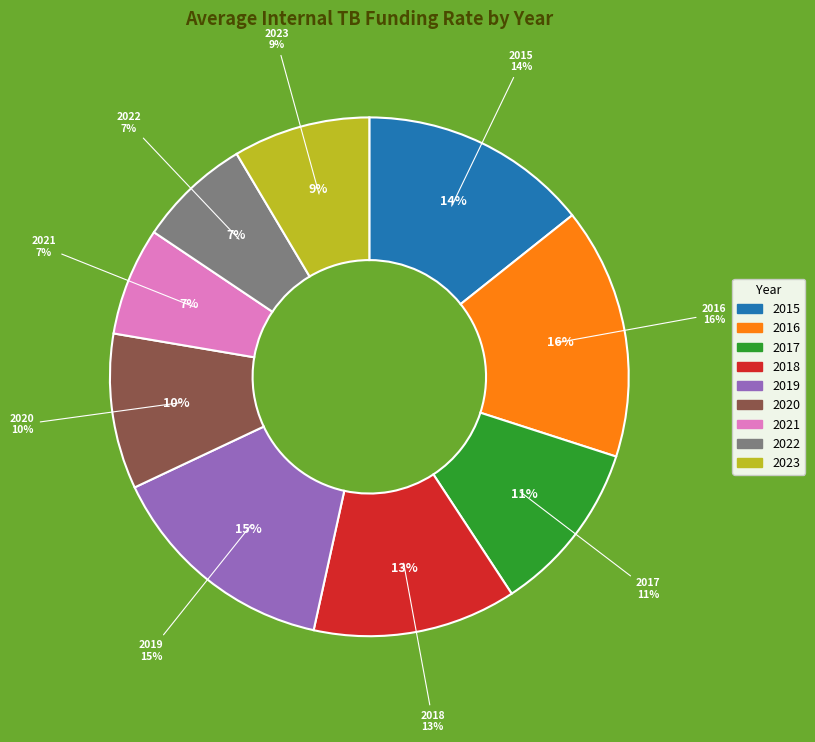

The 2022 slice represents 20% of the pie. True or false?

False